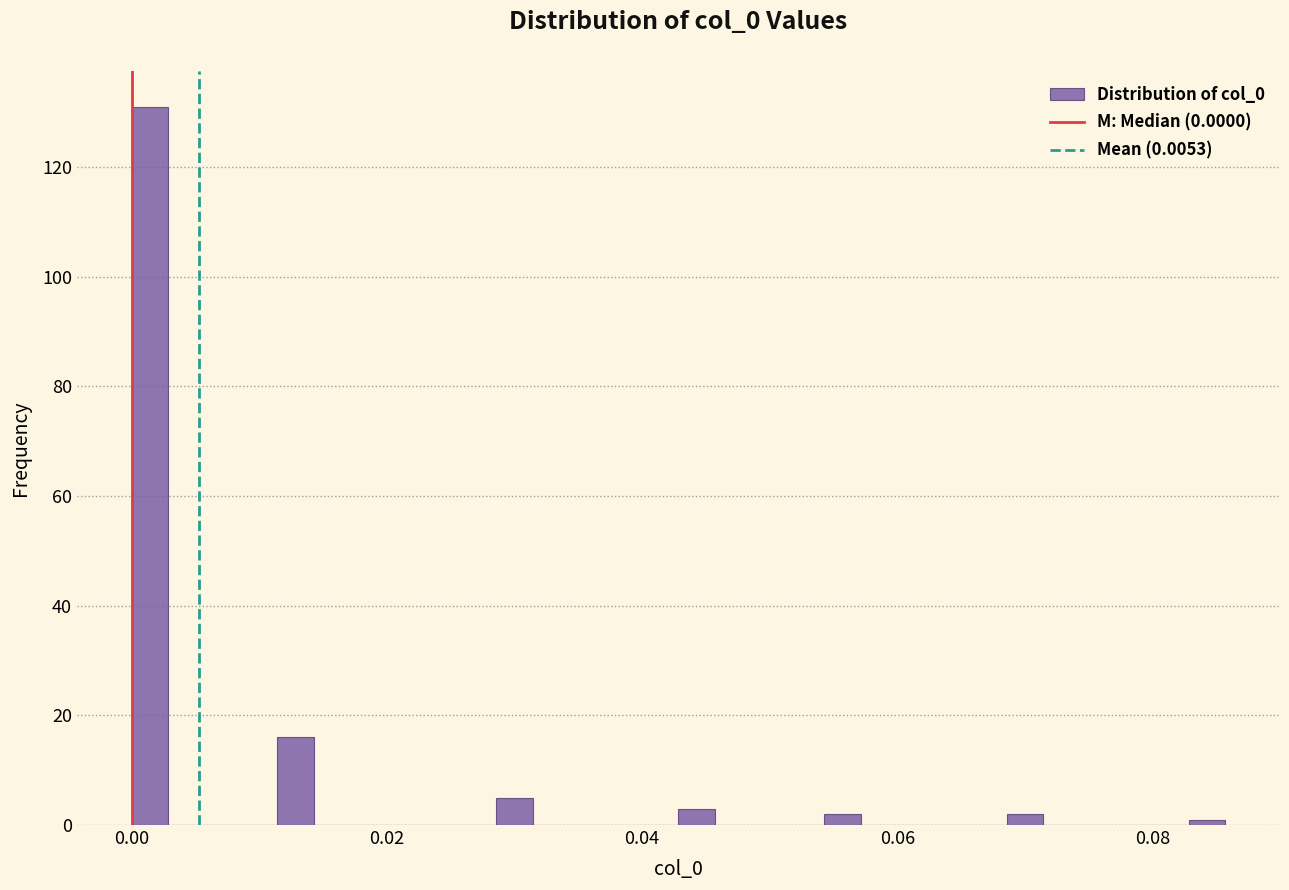

Around what value on the x-axis is the tallest bar? Give the approximate position of its centre, as read against the axis.

0.002